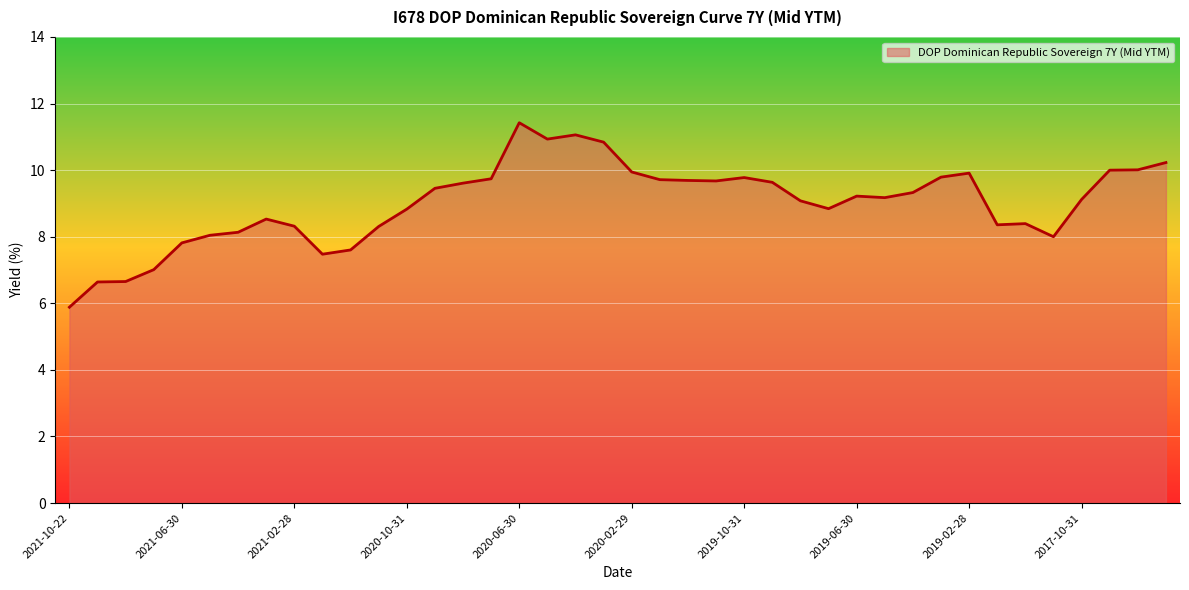

What is the minimum value shown in the chart?

5.9